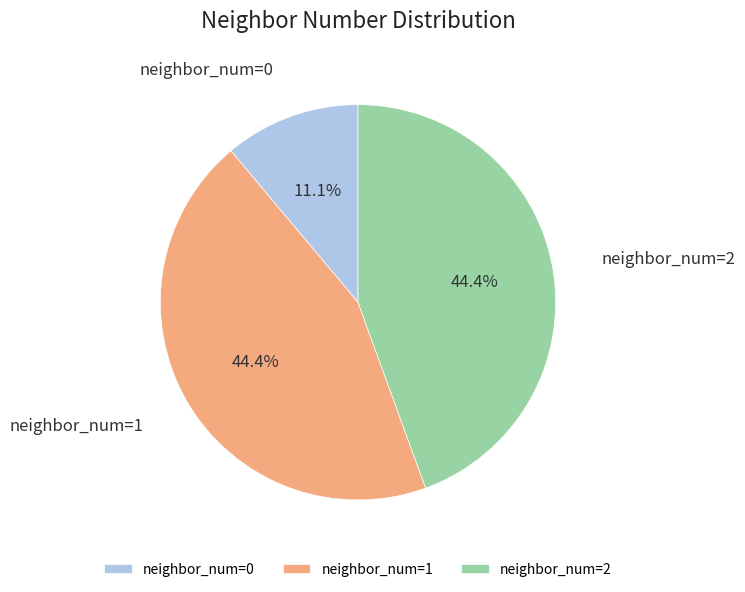

Is it true that neighbor_num=2 is 52% of the pie?

False